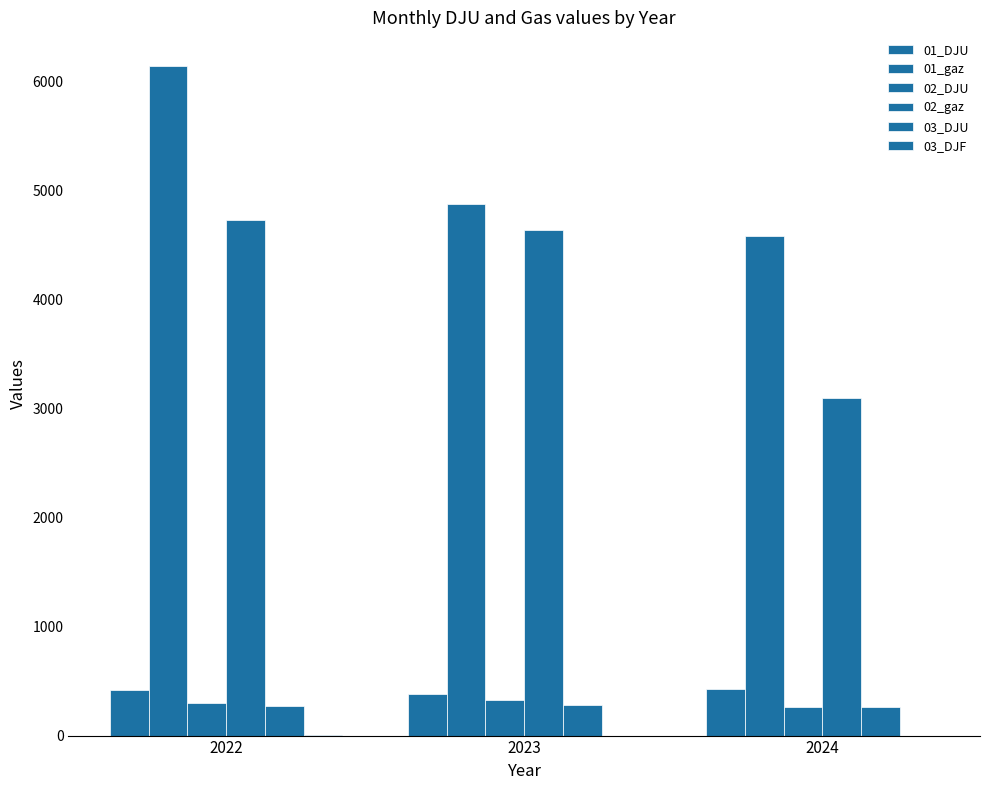

The 03_DJU series shows 420.6 at 2023. True or false?

False